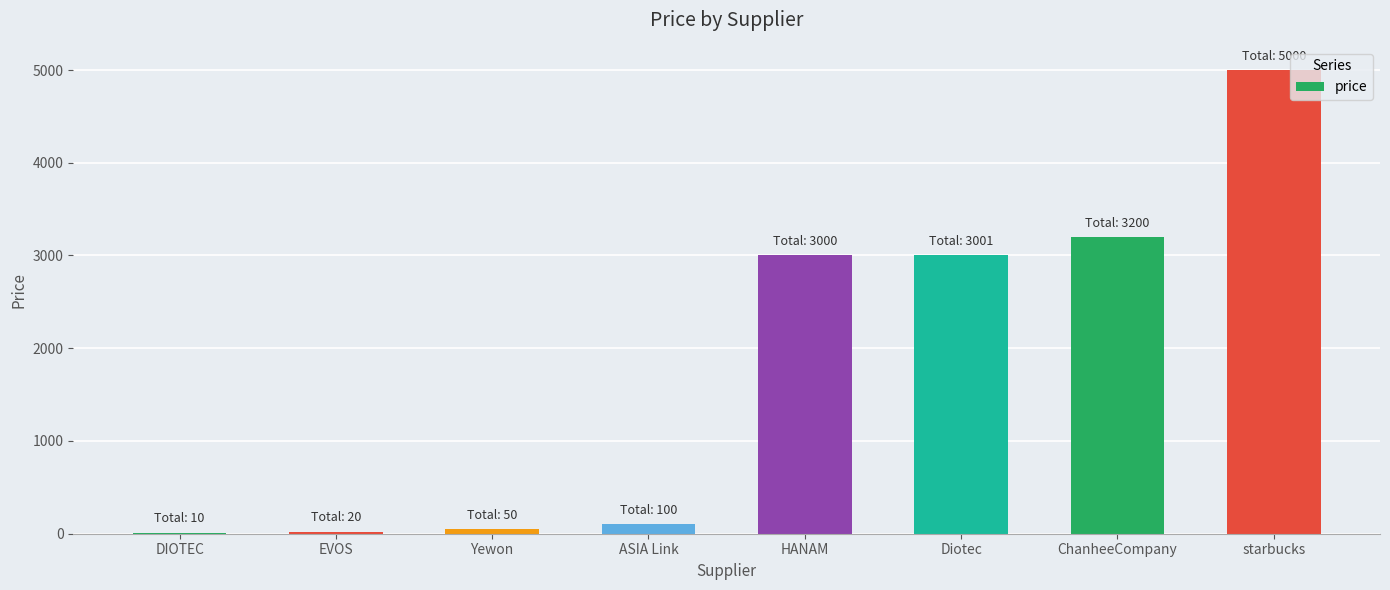

The chart shows a value of 5000 at starbucks. True or false?

True